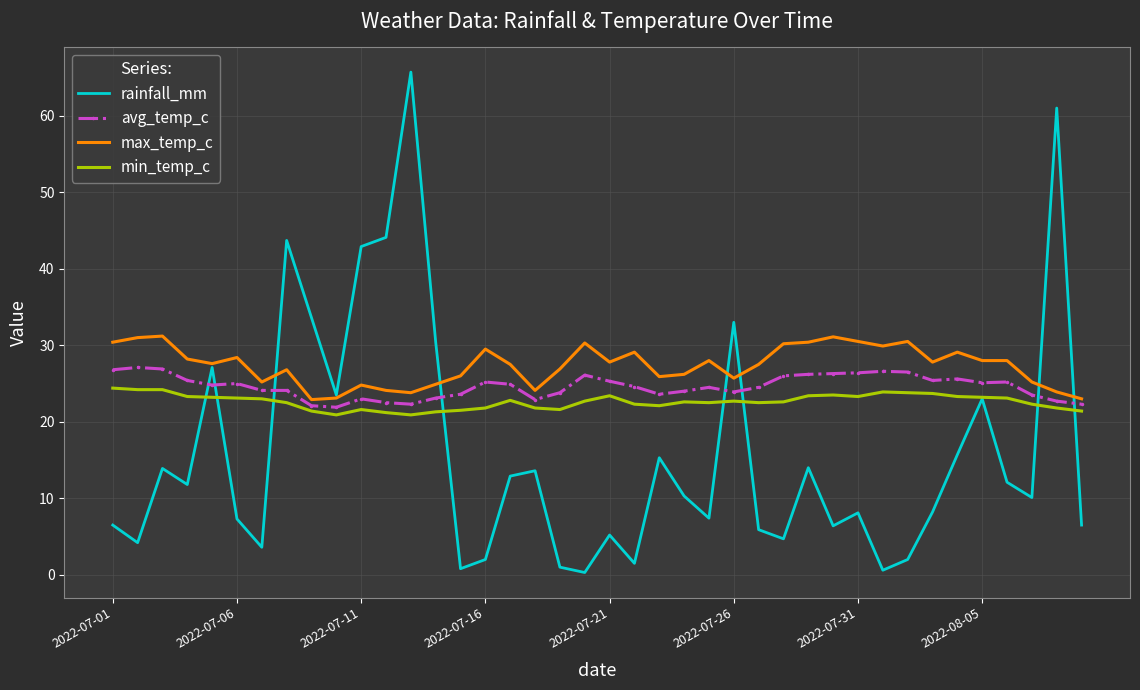

Rank the series by their maximum value, from lowest to highest.

min_temp_c, avg_temp_c, max_temp_c, rainfall_mm